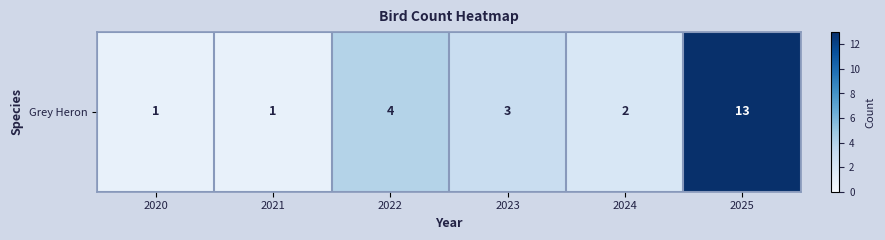

What is the change in value from 2022 to 2025?

+9